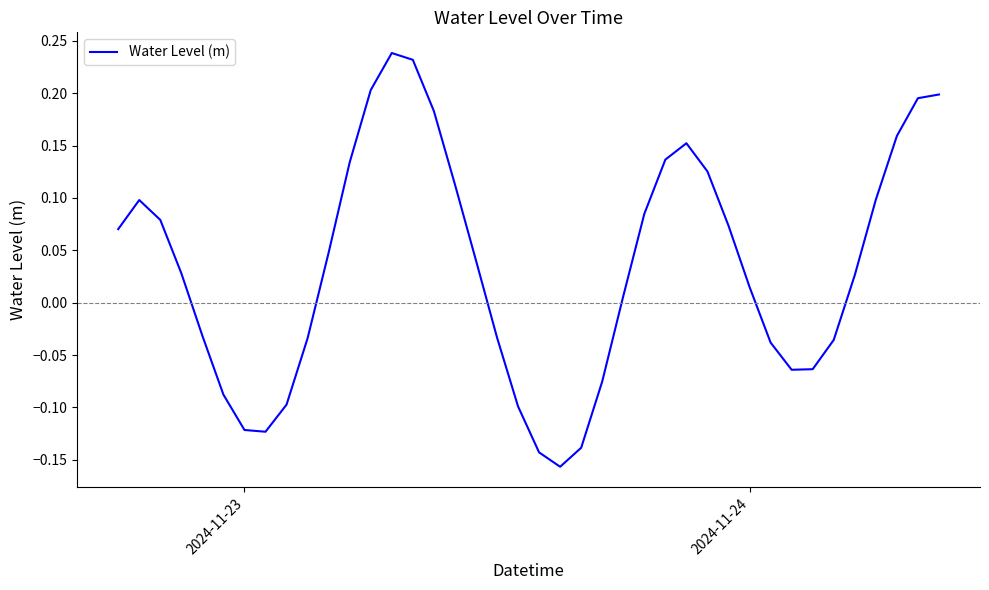

What is the difference between the maximum and minimum values?

0.4